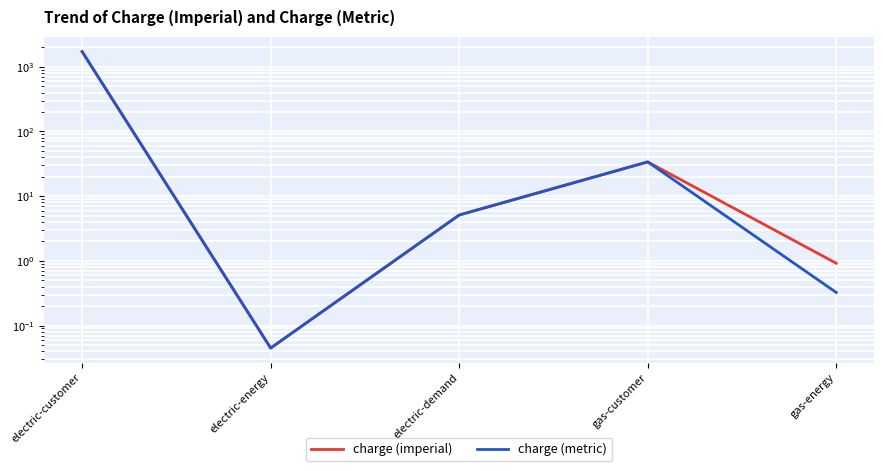

What is the sum of all charge (imperial) values?

1754.9